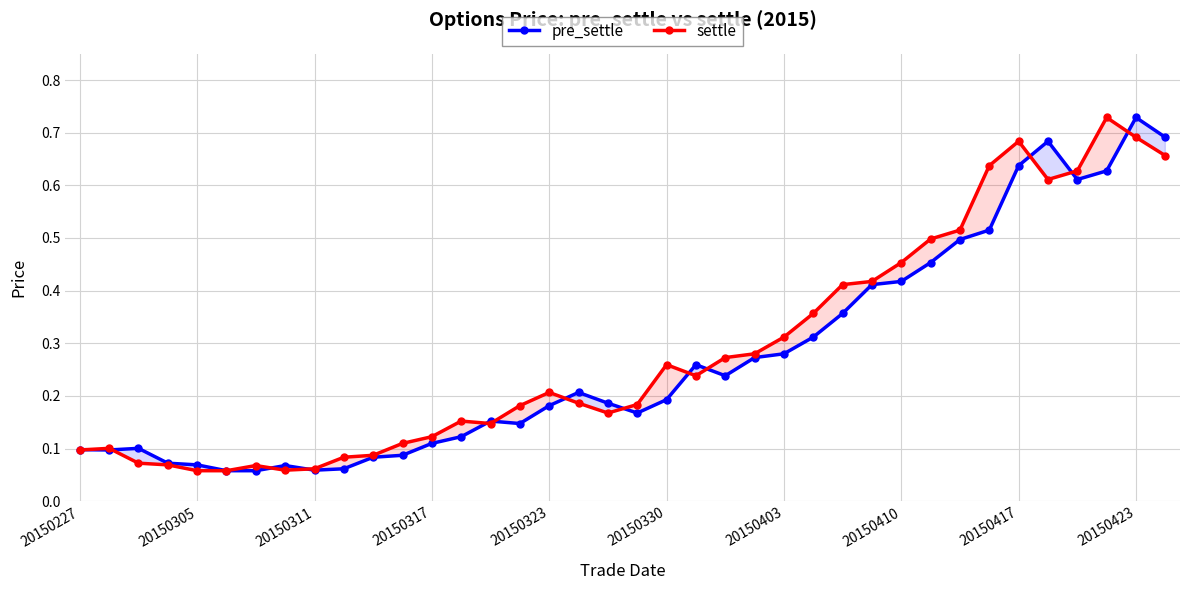

What position from the left is 17?

18